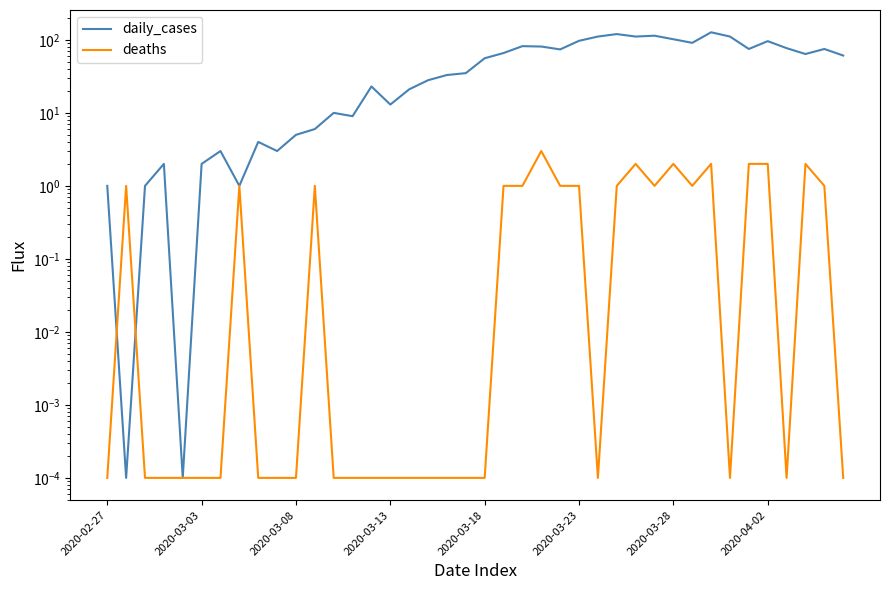

True or false: daily_cases has more than 0 interior local peaks.

True